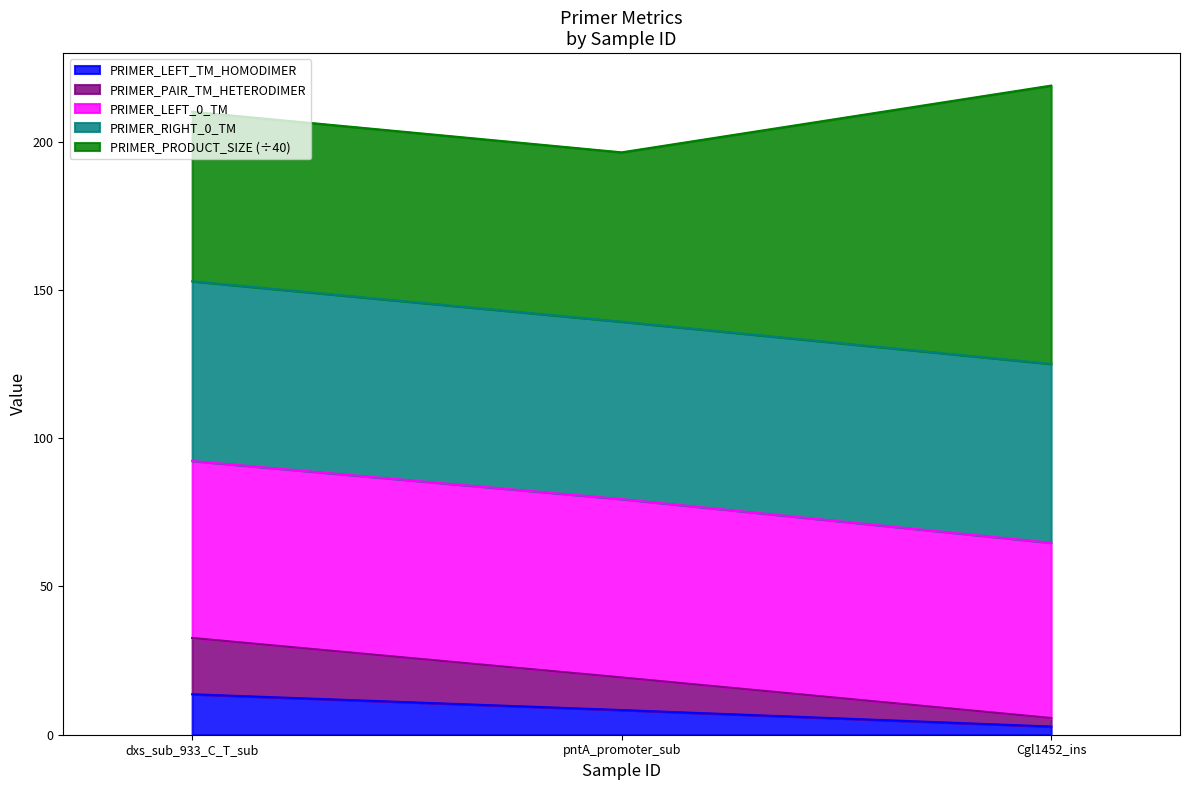

What is the sum of the PRIMER_LEFT_TM_HOMODIMER values at Cgl1452_ins and pntA_promoter_sub?

11.1